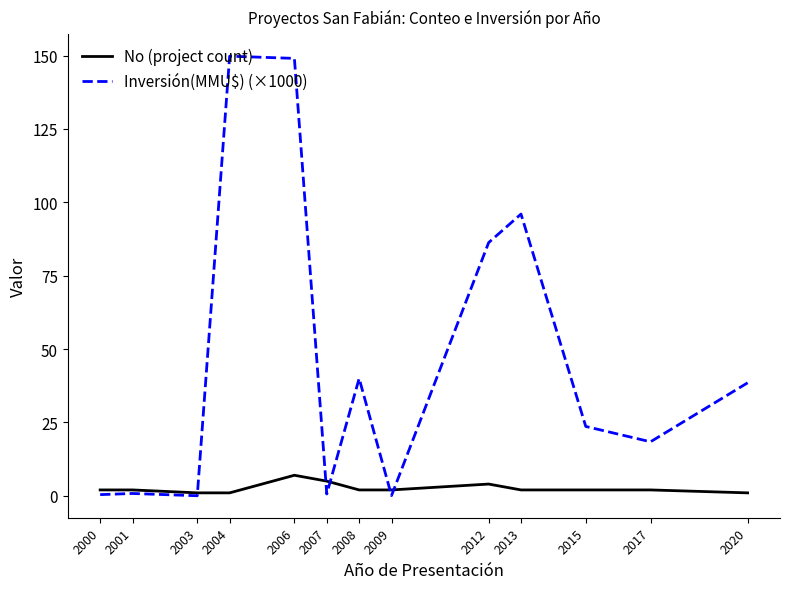

Rank the series by their maximum value, from lowest to highest.

No (project count), Inversión(MMU$) (×1000)